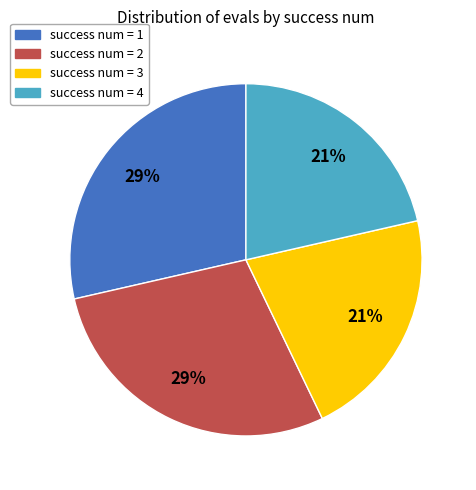

Approximately how many times larger is the value at success num = 4 compared to success num = 3?

1.0